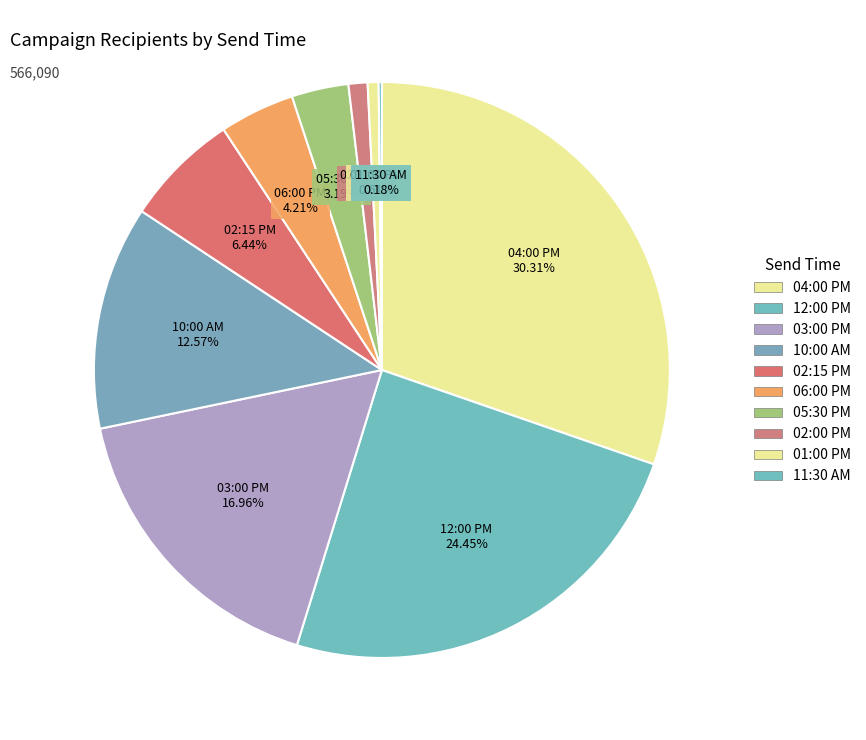

To the nearest percent, what is the average slice percentage?

10%